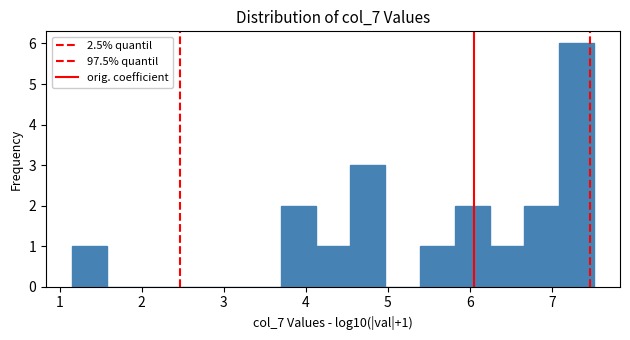

Over which range of the x-axis is the bar tallest?

7.1 to 7.5